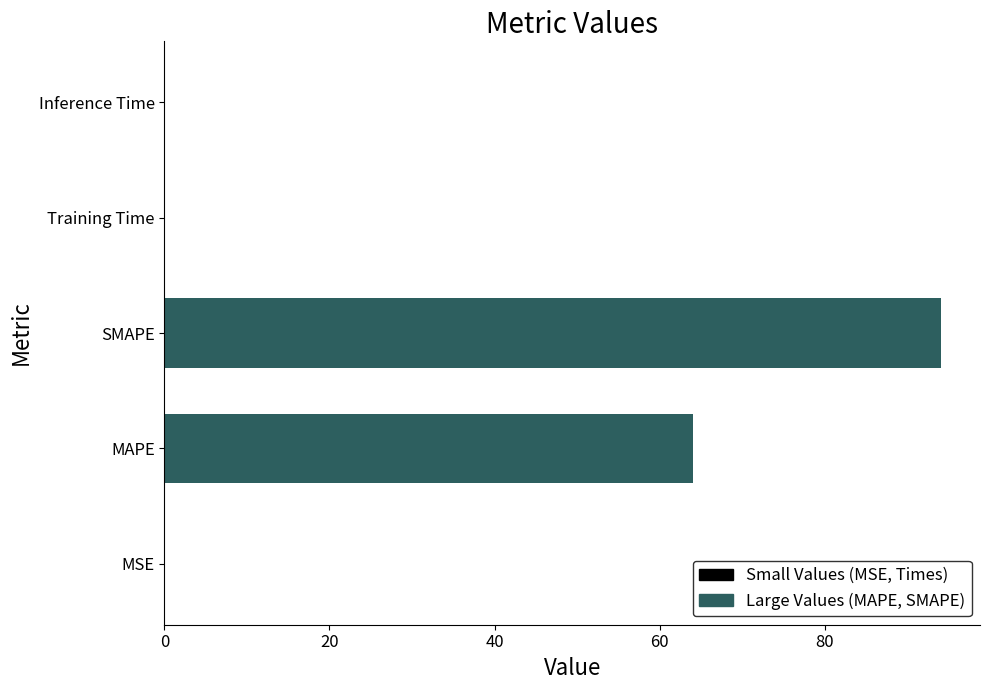

What is the change in value from MAPE to SMAPE?

+30.1